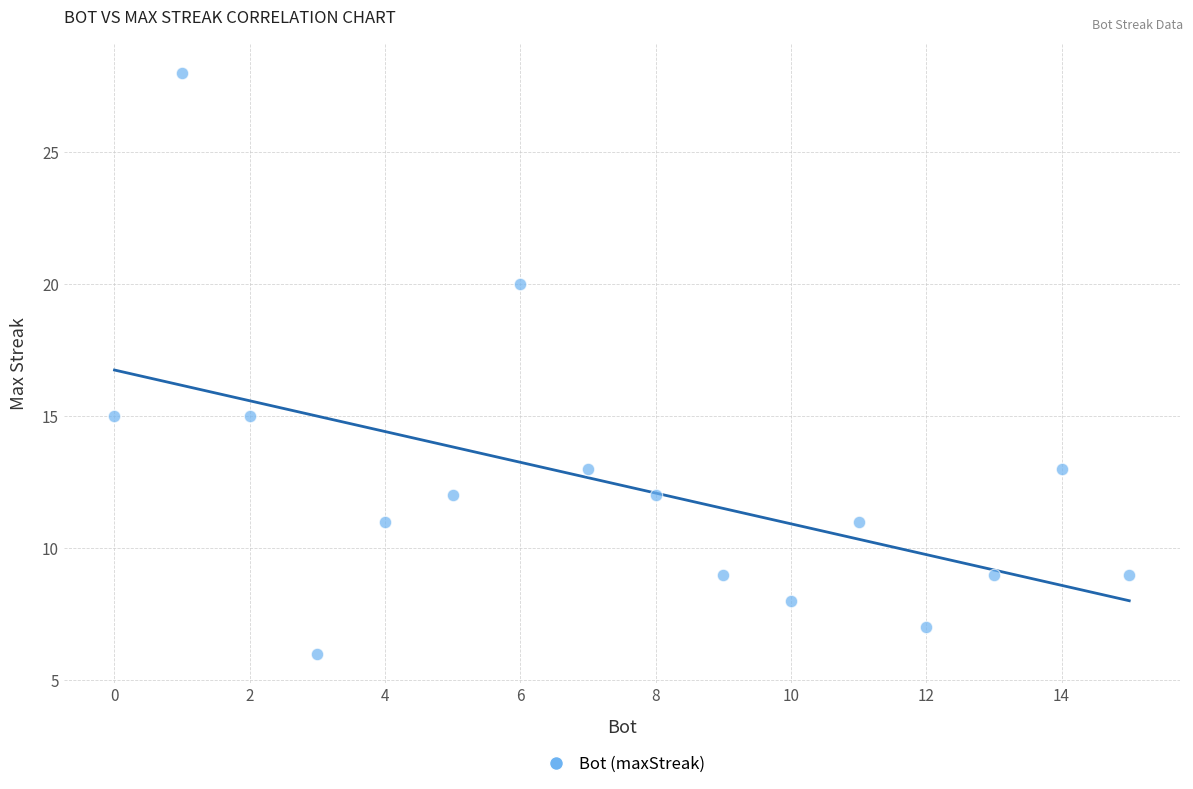

What is the range of Y values (max minus min)?

22